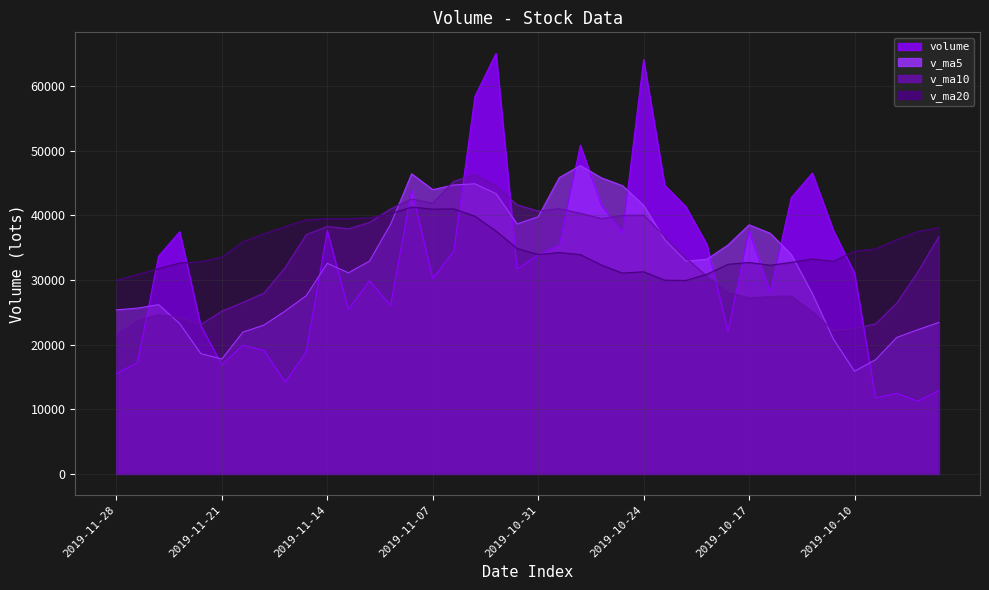

At which label does volume first exceed 33677?

2019-11-25